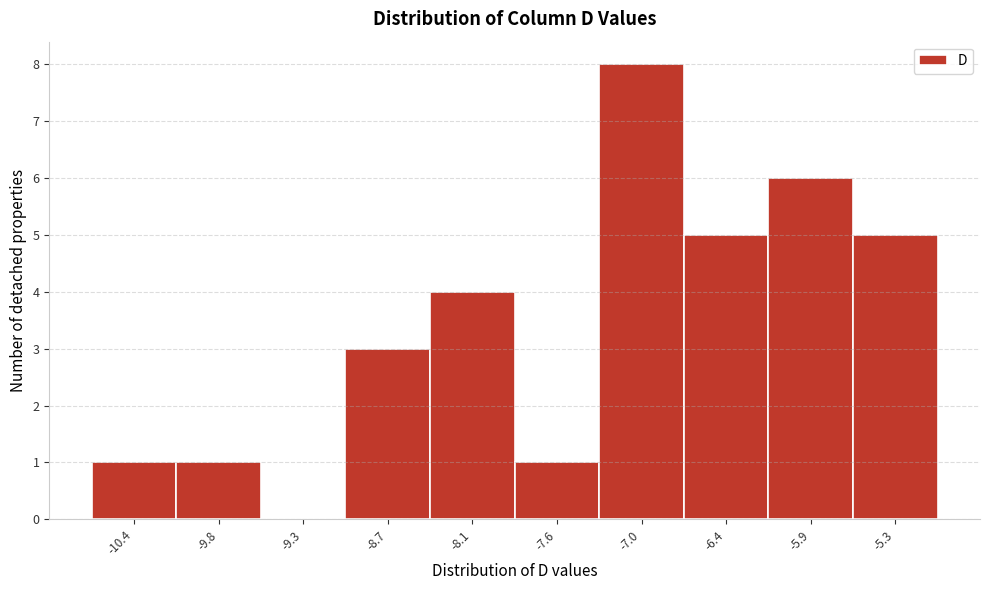

How tall is the bar that spans -10.70 to -10.13 on the x-axis? Neither the bar edges nor the heights are printed on the chart, so give them approximately, as read against the axes.

1